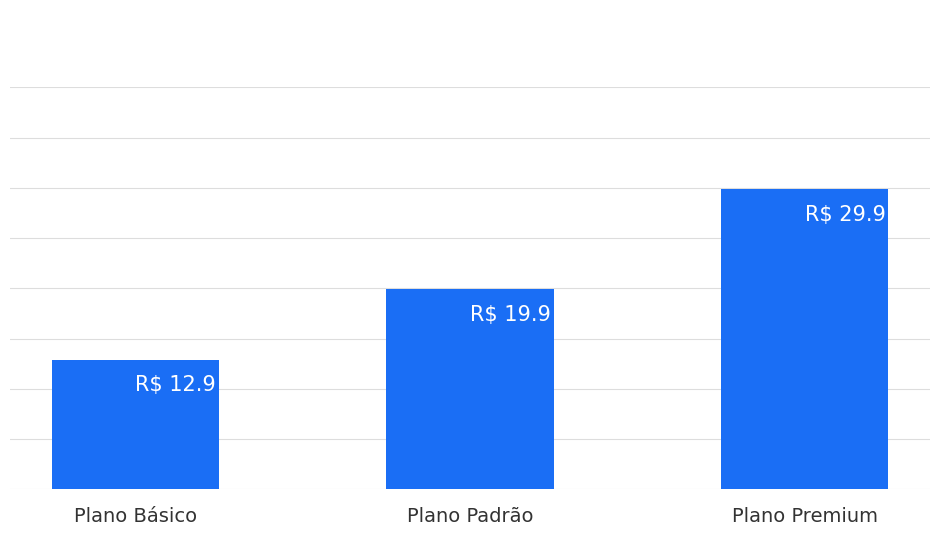

What position from the right is Plano Básico?

3